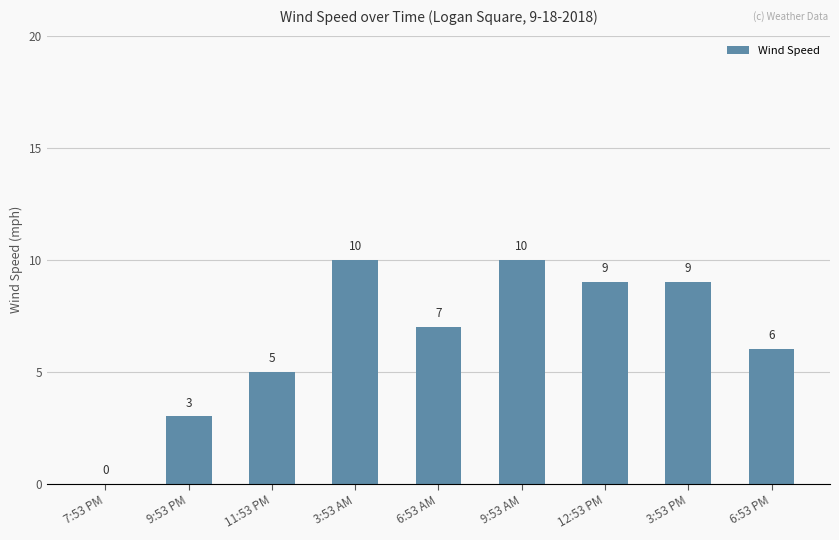

Where is the data nearest to the value 5?

11:53 PM